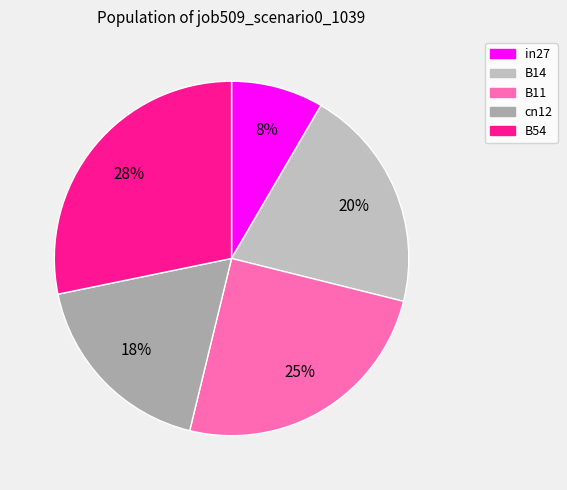

The cn12 slice represents 9% of the pie. True or false?

False